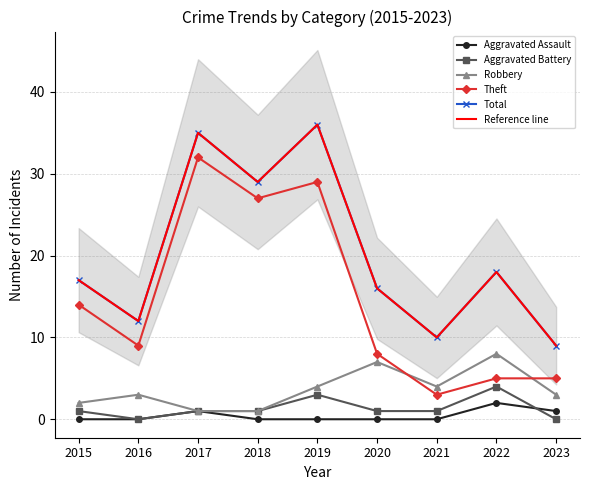

Which series has the largest total across all categories?

Total